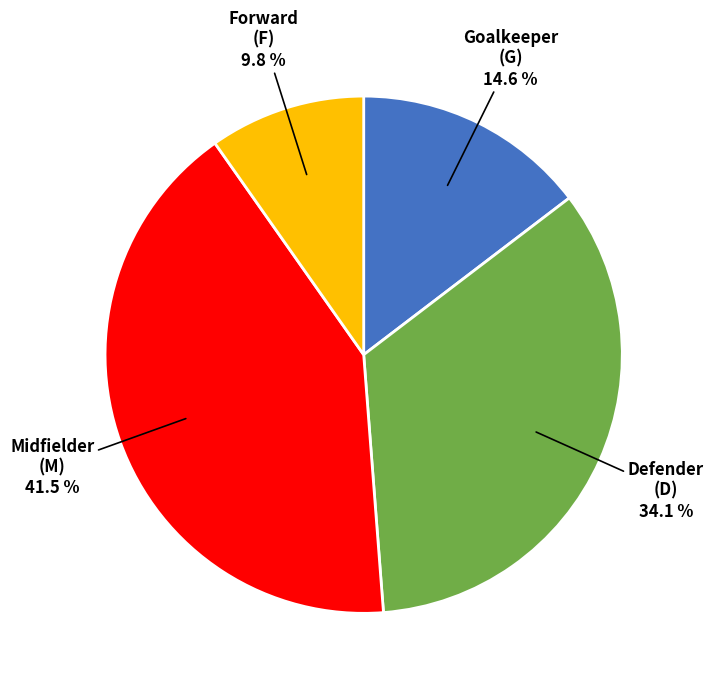

Is there any slice that represents more than half of the pie?

No